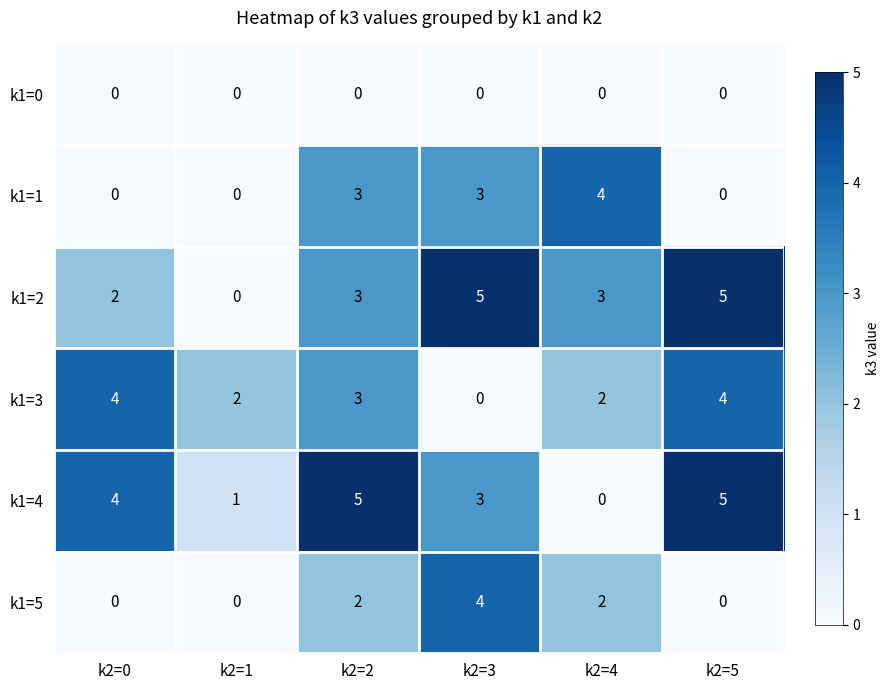

What is the difference between the maximum and minimum values in the k1=3 series?

4